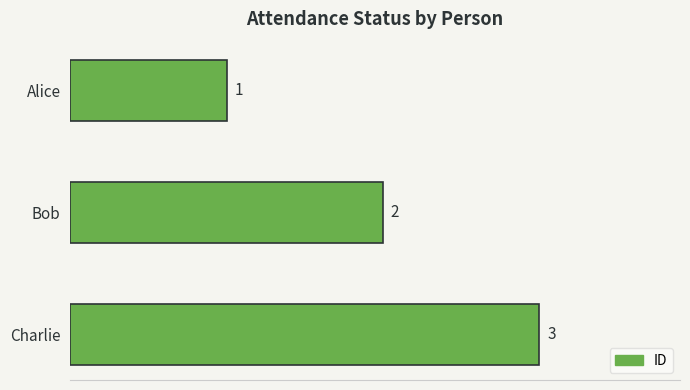

What is the maximum value shown in the chart?

3